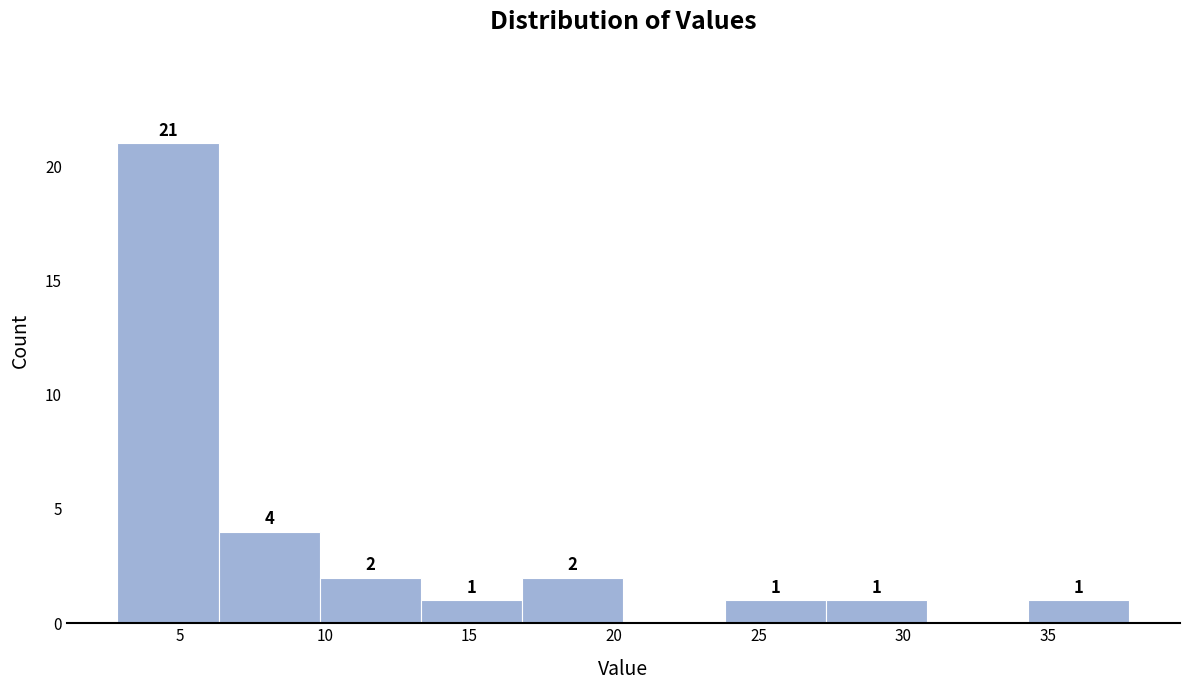

Over which range of the x-axis is the bar tallest?

3.0 to 6.5